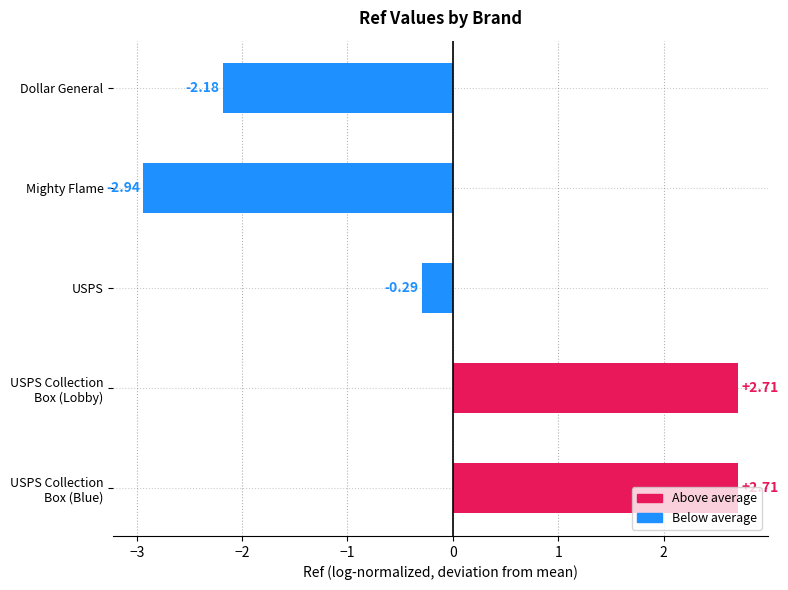

What is the difference between the second highest and second lowest values?

4.9